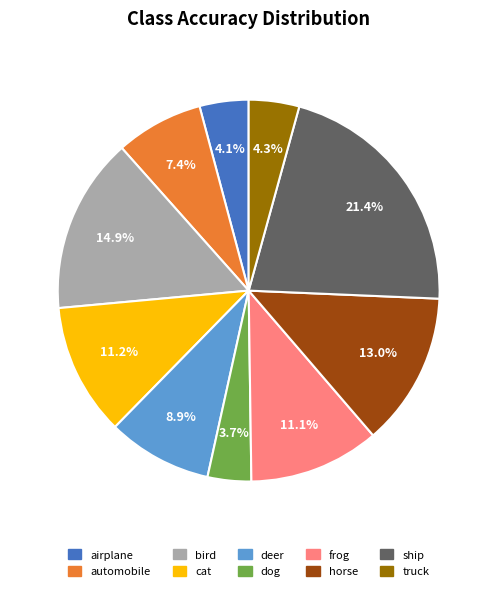

Do airplane and automobile together represent more than half of the pie?

No